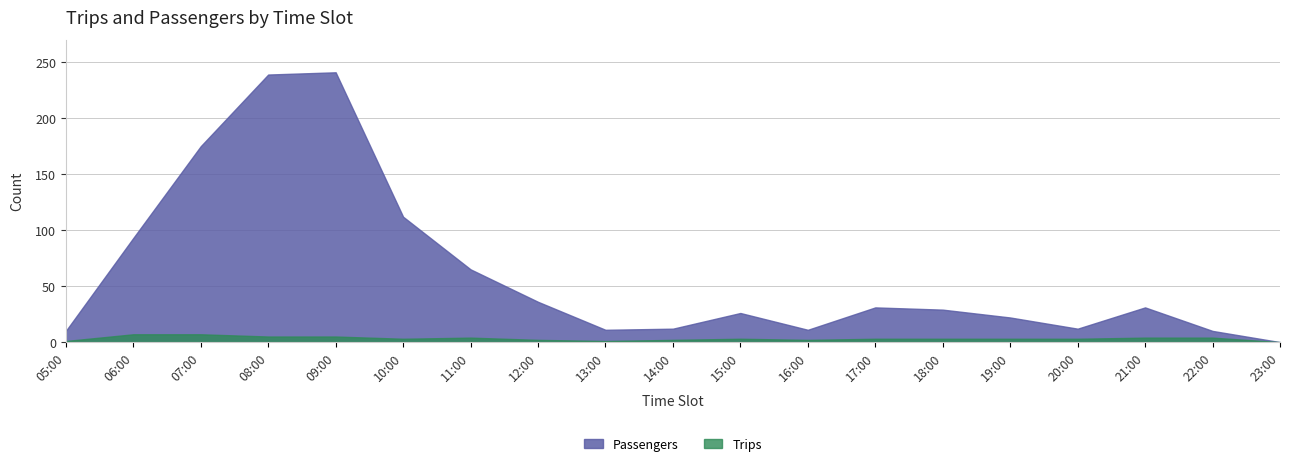

The value of Passengers at 20:00 is 17. True or false?

False